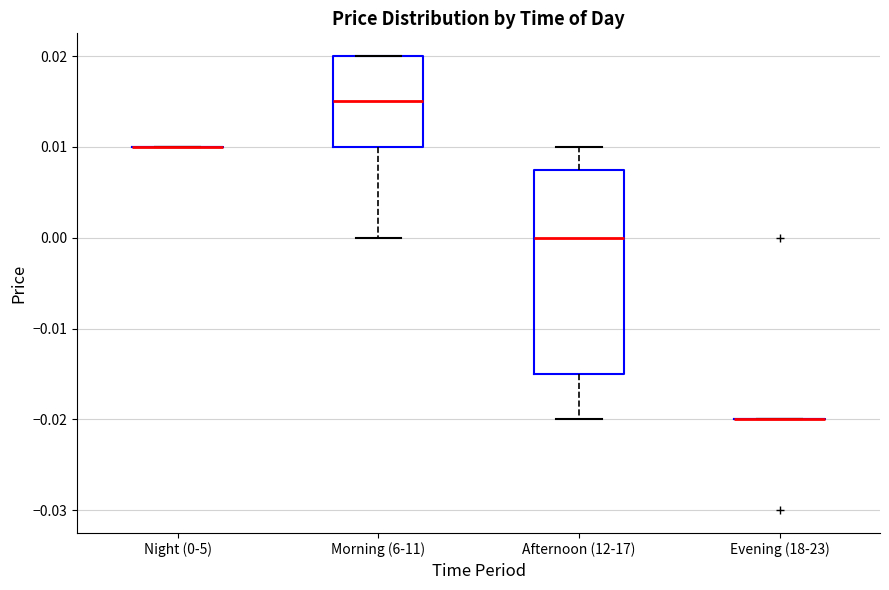

Reading left to right, transcribe this box plot: for each box, give where its median line is, the range the box spans, and where its two whiskers end, as read against the y-axis. The values are not printed on the chart, so give them approximately, as read against the axis.

Night (0-5): box collapsed to a line at 0.010, whiskers 0.010 to 0.010
Morning (6-11): median 0.015, box 0.010 to 0.020, whiskers 0.000 to 0.020
Afternoon (12-17): median 0.000, box -0.015 to 0.008, whiskers -0.020 to 0.010
Evening (18-23): box collapsed to a line at -0.020, whiskers -0.020 to -0.020